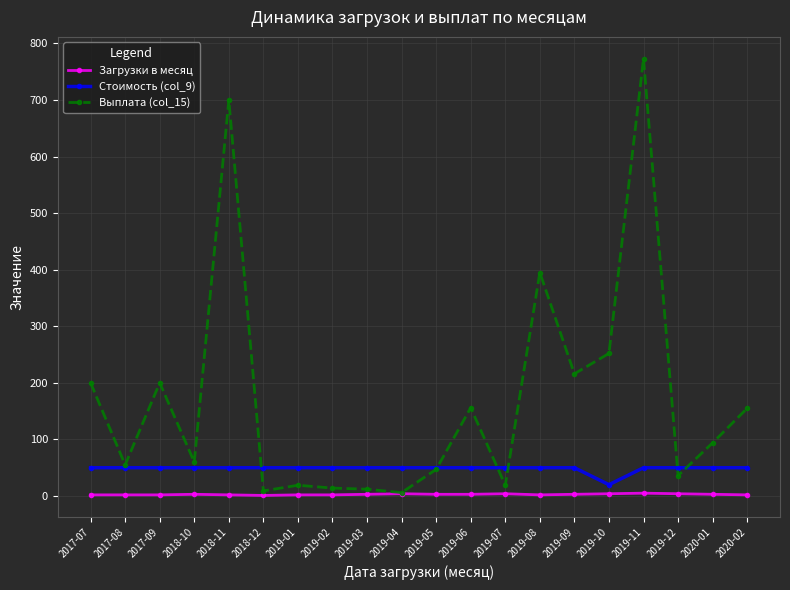

What position from the left is 2019-12?

18